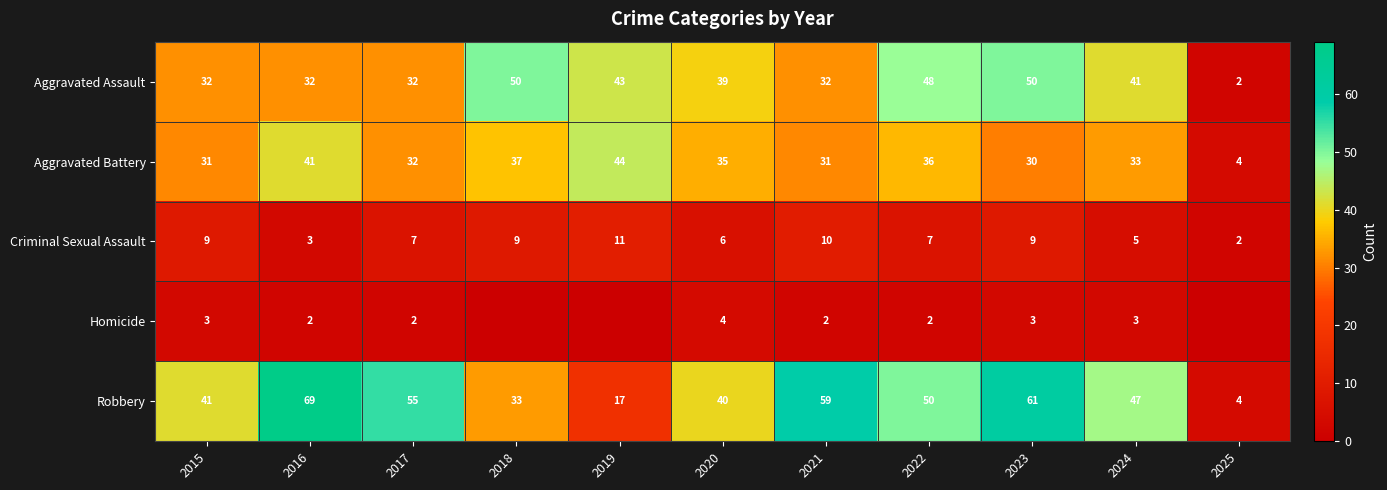

At 2021, list the series in order from smallest to largest.

Homicide, Criminal Sexual Assault, Aggravated Battery, Aggravated Assault, Robbery